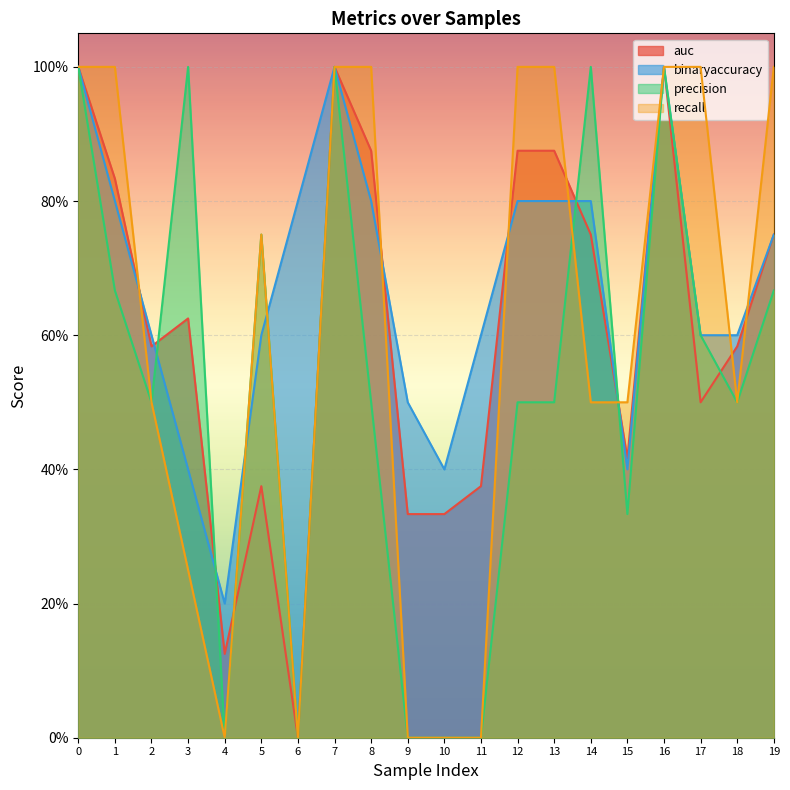

How many intersections are there between precision and binaryaccuracy?

6